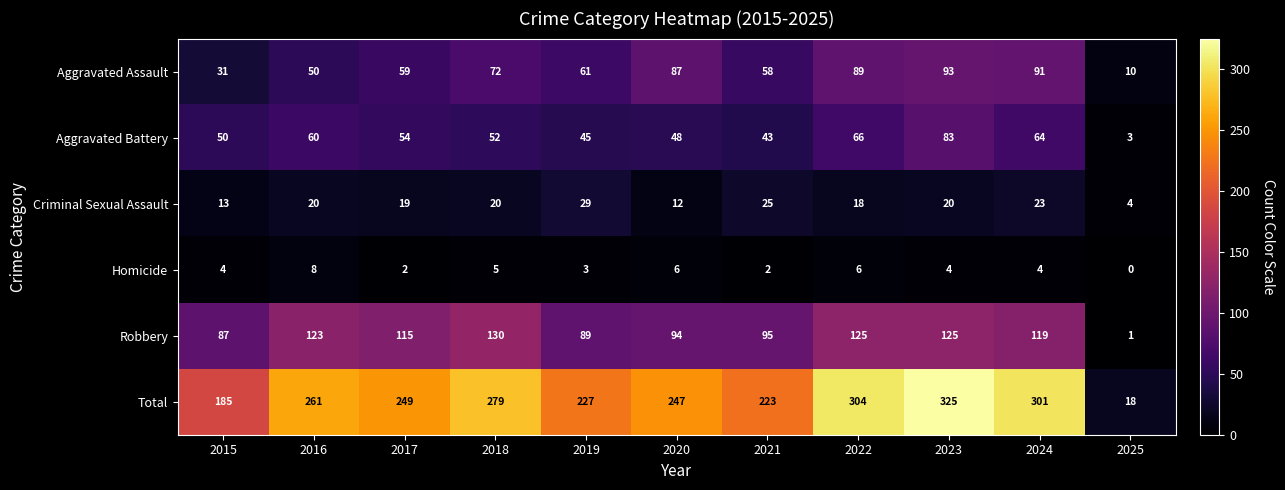

The value of Criminal Sexual Assault at 2021 is 25. True or false?

True